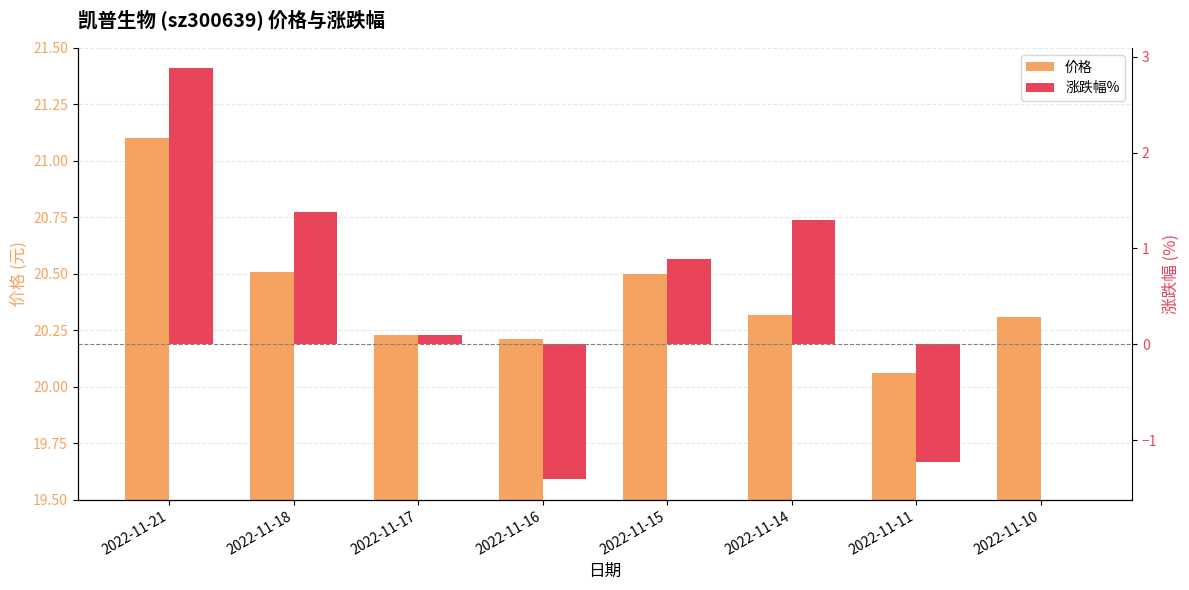

True or false: 涨跌幅% has a value of 1.3 at 2022-11-14.

True